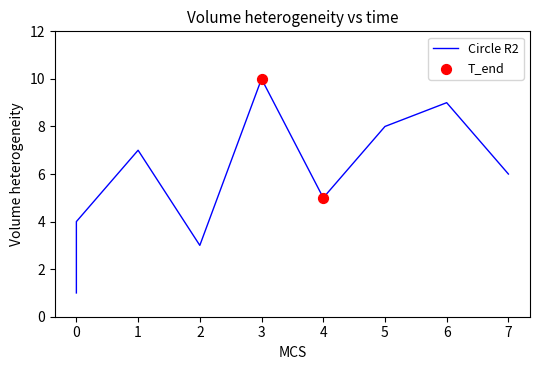

Which has a higher value, 7 or 5?

5